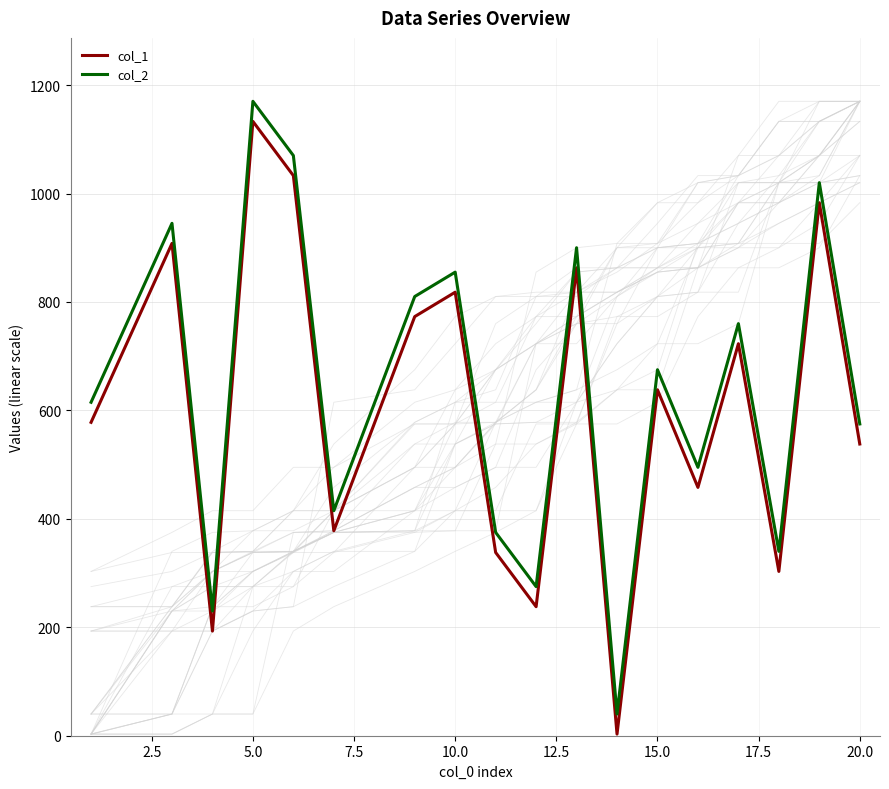

What is the value of the col_2 point at the 10th from the left?

275